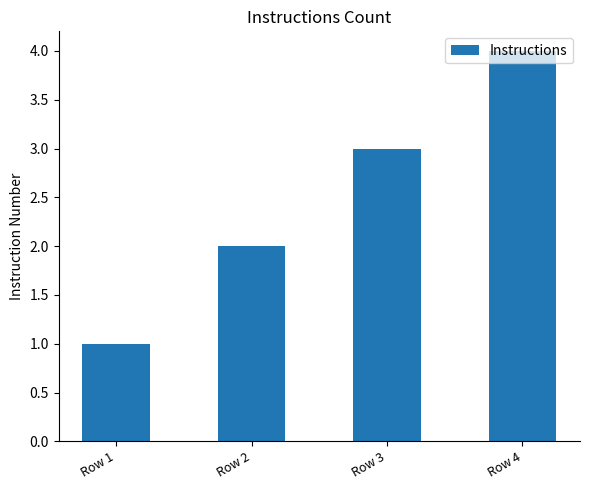

Which label corresponds to the largest value in the chart?

Row 4